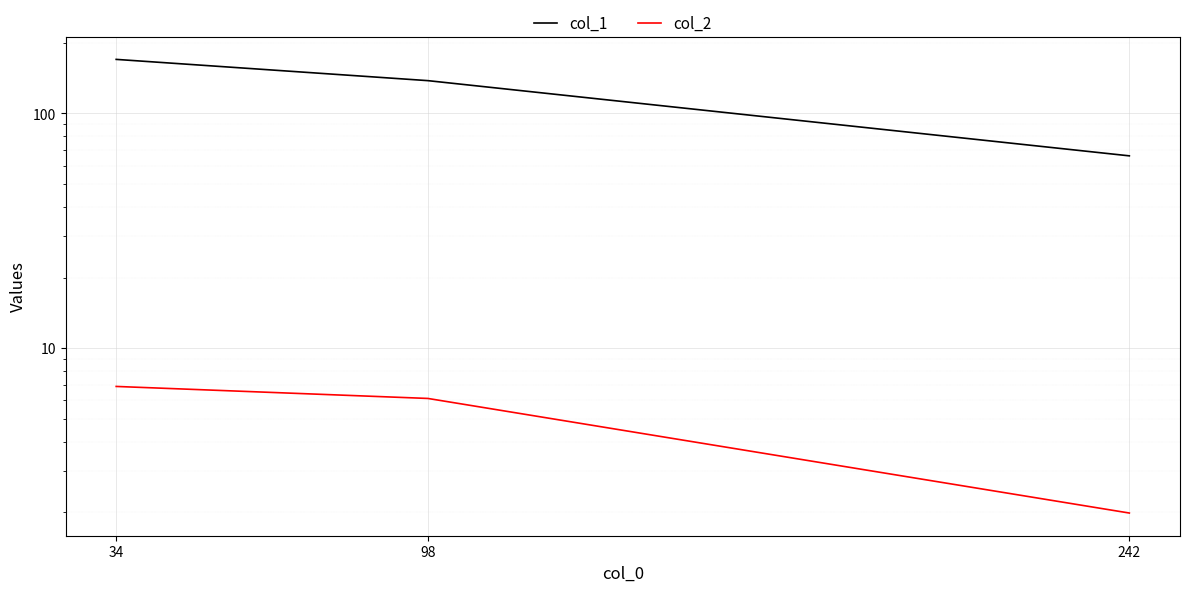

How many values in the col_1 series exceed 138?

1